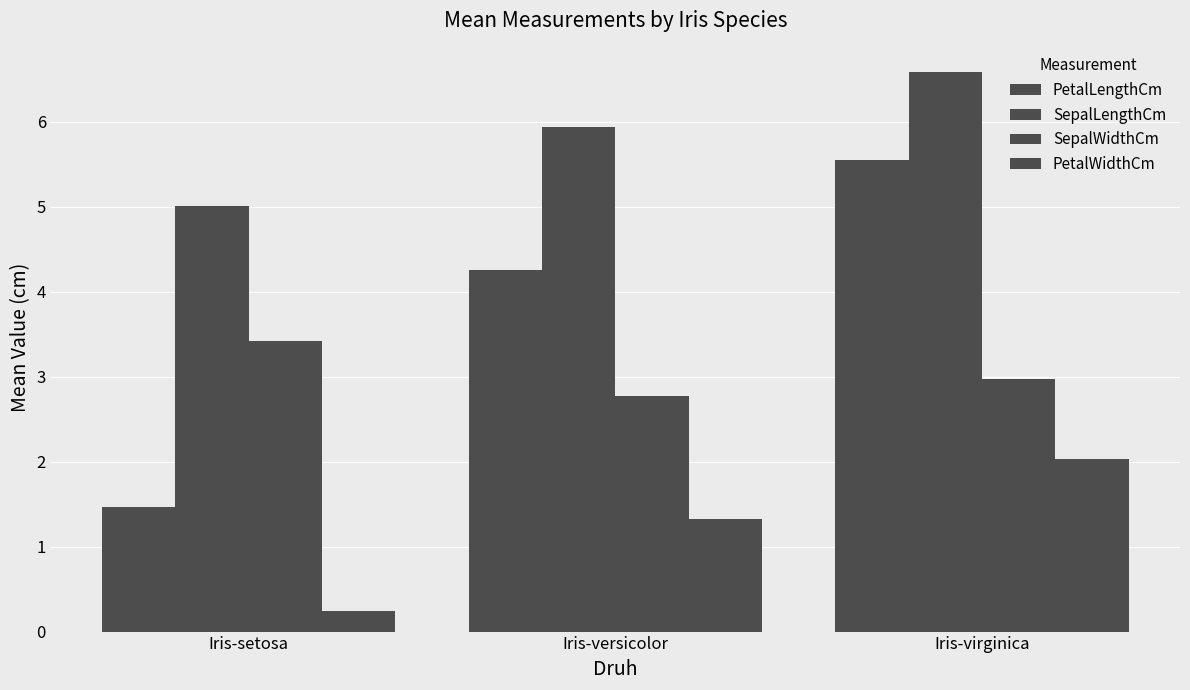

Reading right to left, extract all data points from this chart.

PetalLengthCm: 5.6	4.3	1.5
SepalLengthCm: 6.6	5.9	5.0
SepalWidthCm: 3.0	2.8	3.4
PetalWidthCm: 2.0	1.3	0.2